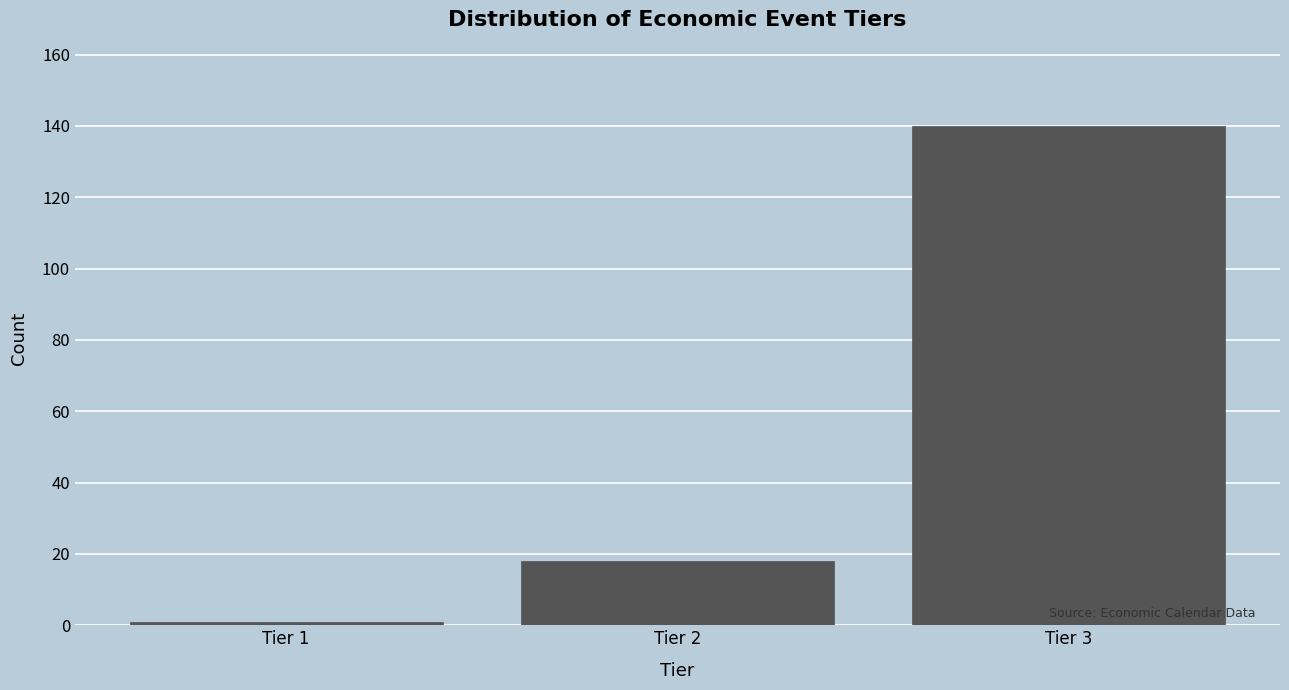

Reading right to left, transcribe all the data shown in this chart.

Tier 3=140	Tier 2=18	Tier 1=1